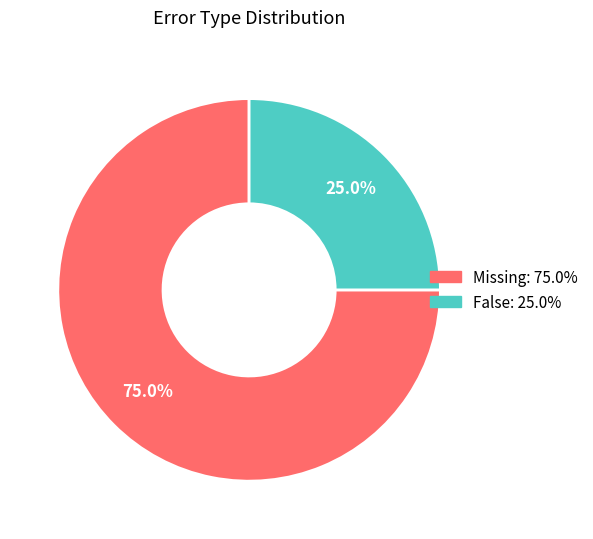

Combined, what portion of the pie is False and Missing?

100.0%